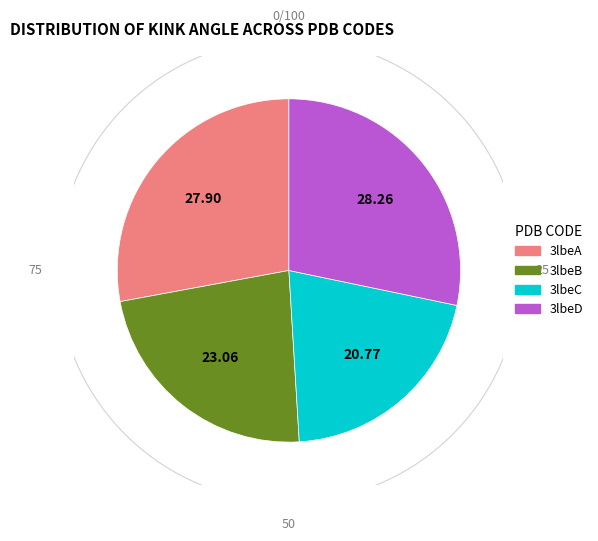

How many slices are in this pie chart?

4